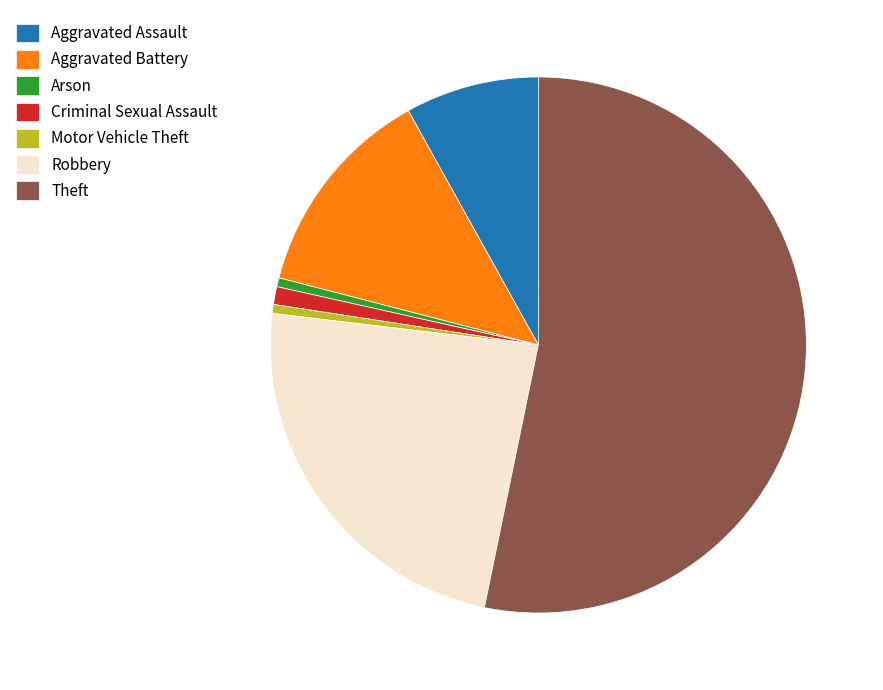

Which category accounts for the majority?

Theft